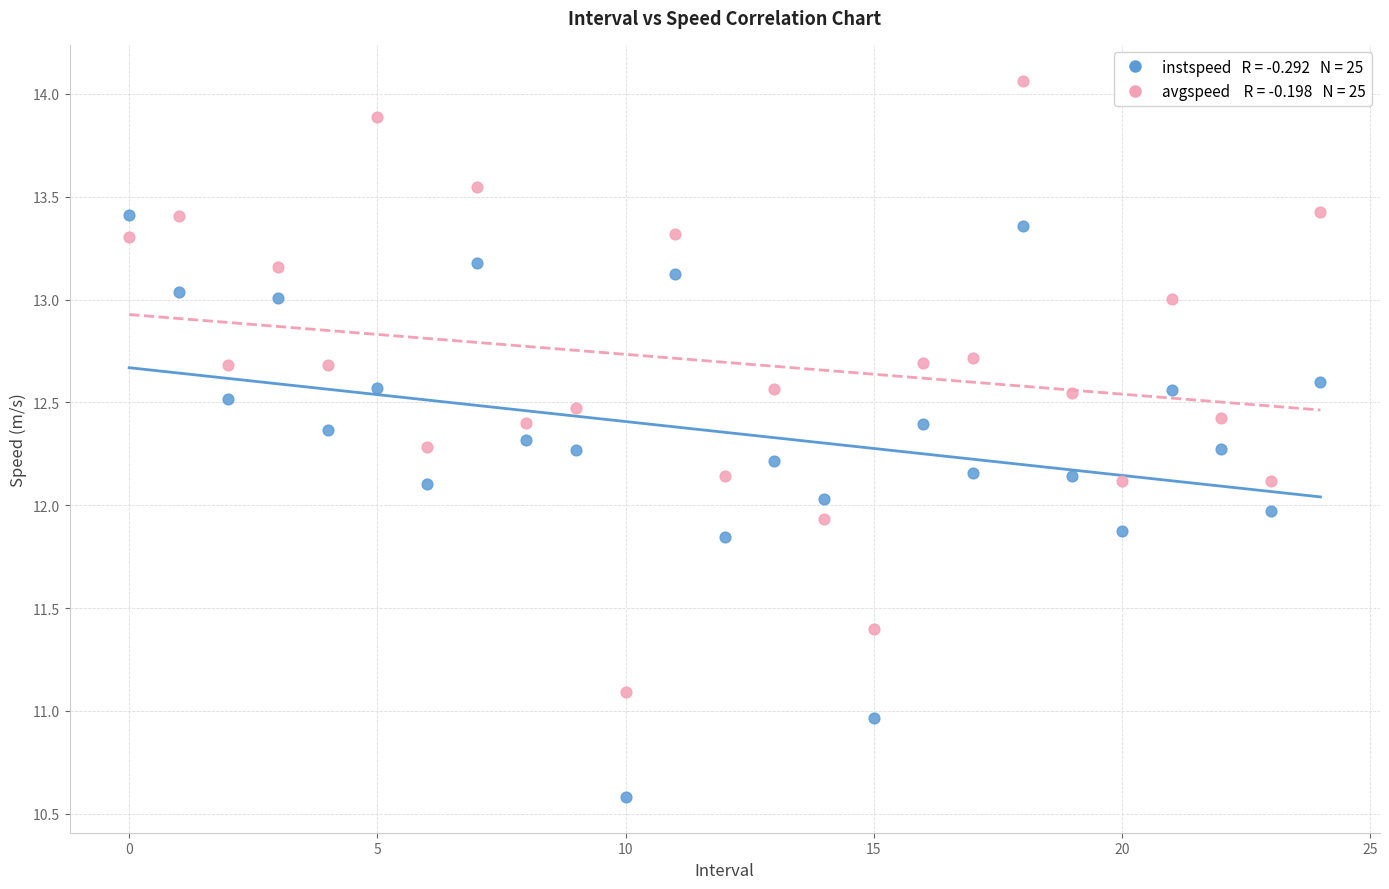

Across all data points, what is the range of Y values (max minus min)?

3.5